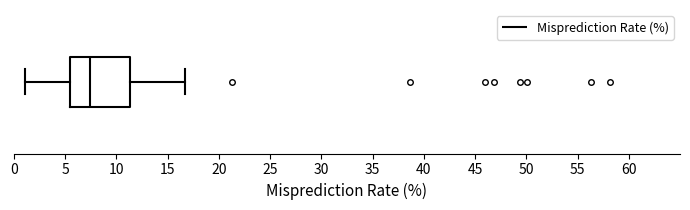

Where is the right edge of the box on the x-axis? The values are not printed on the chart, so give them approximately, as read against the axis.

11.5